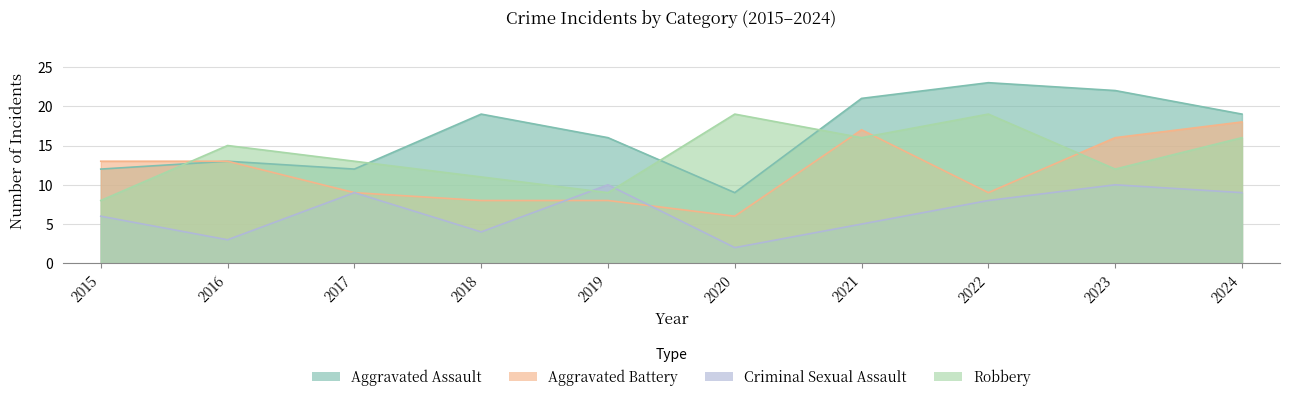

Is the value of Robbery at 2021 greater than the value of Criminal Sexual Assault at 2020?

Yes